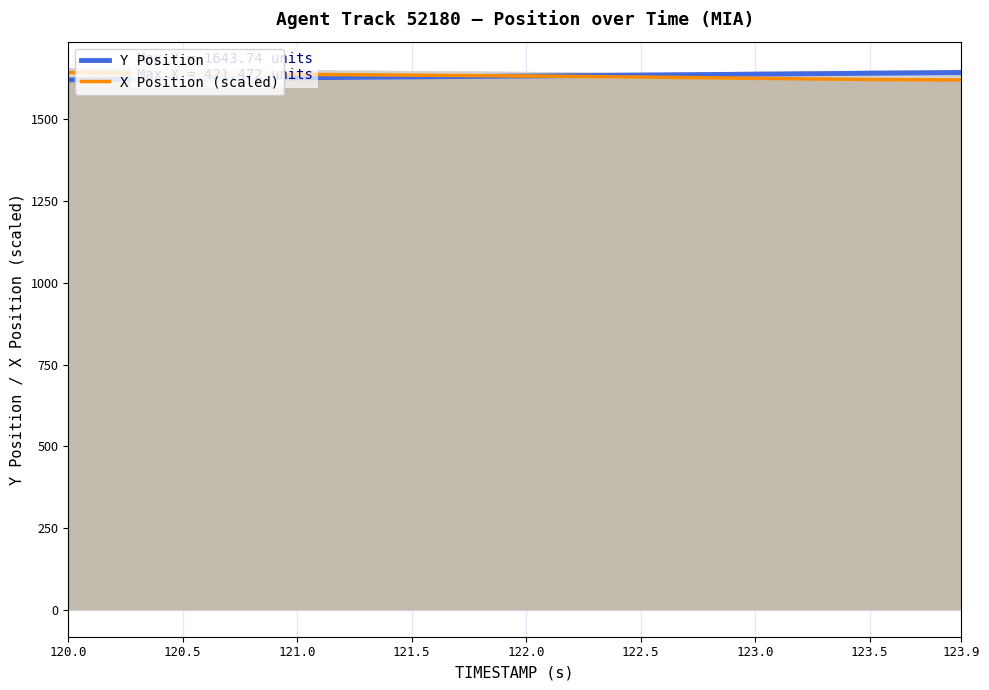

List the series in order of their peak value, lowest first.

Y Position, X Position (scaled)